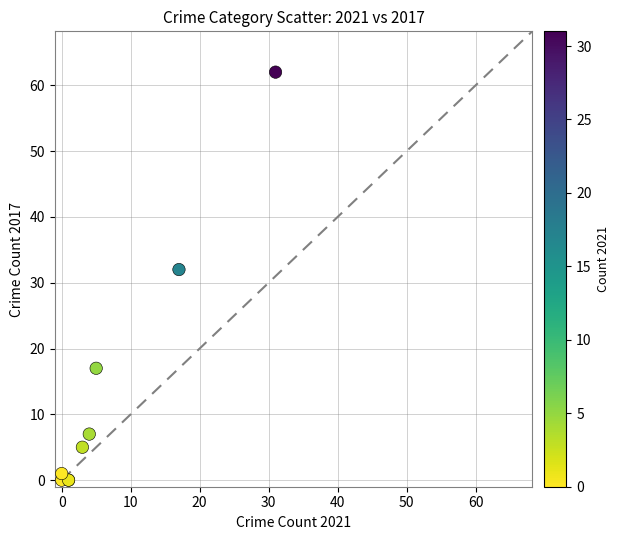

What Y value in the scatter plot is closest to 31?

32